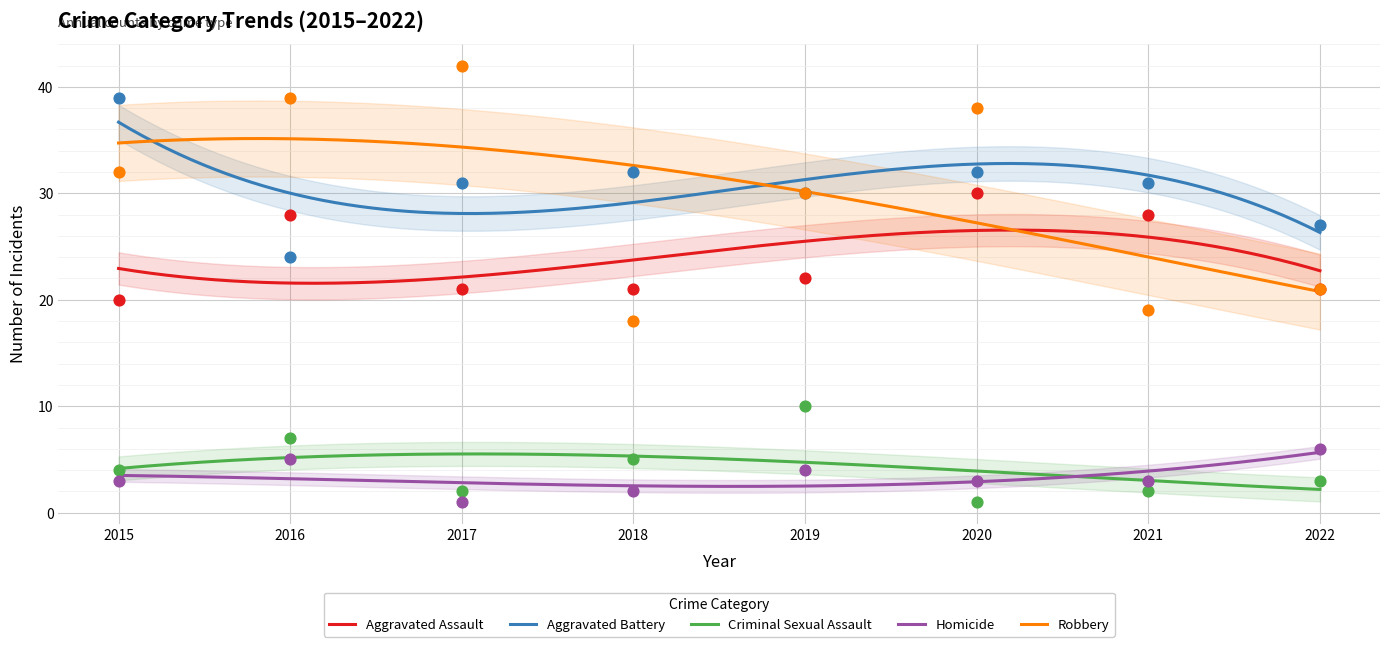

Which series reaches the minimum Y coordinate?

Criminal Sexual Assault